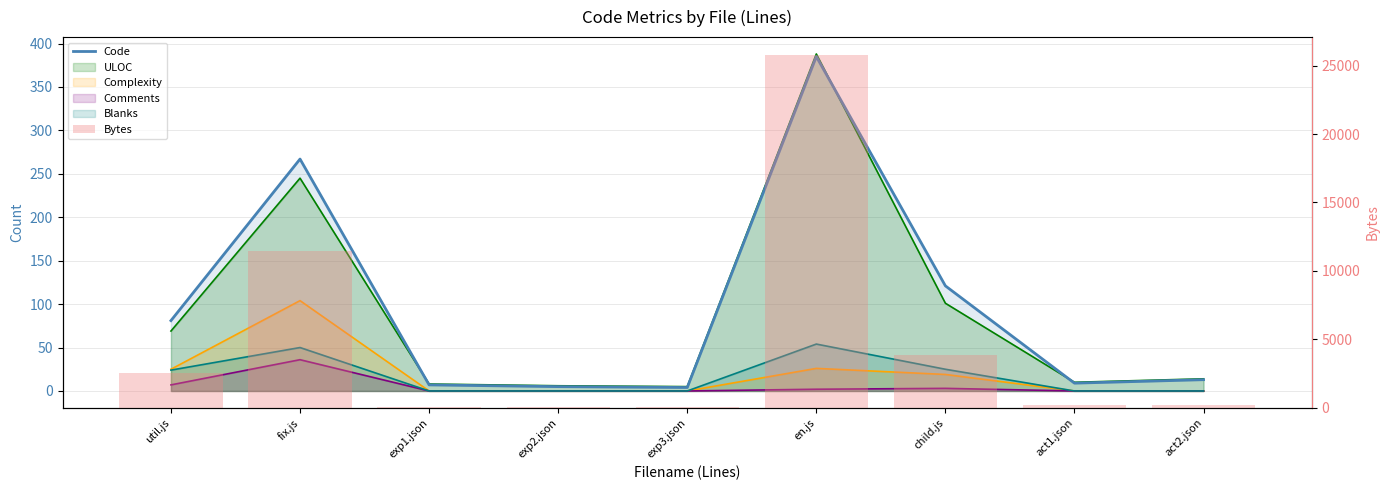

Rank the categories by Bytes value from highest to lowest.

en.js, fix.js, child.js, util.js, act2.json, act1.json, exp1.json, exp2.json, exp3.json